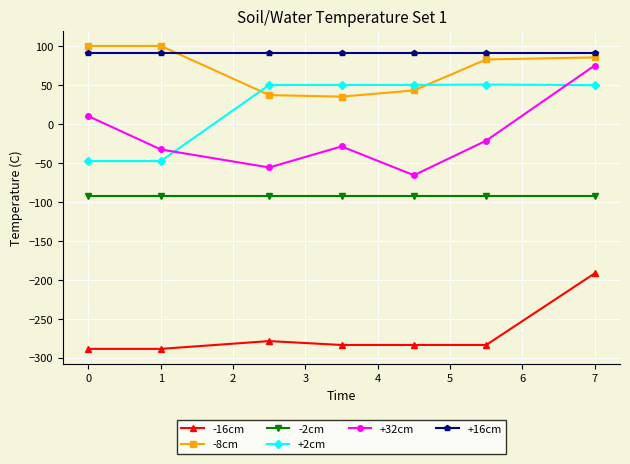

How many series are shown in this chart?

6